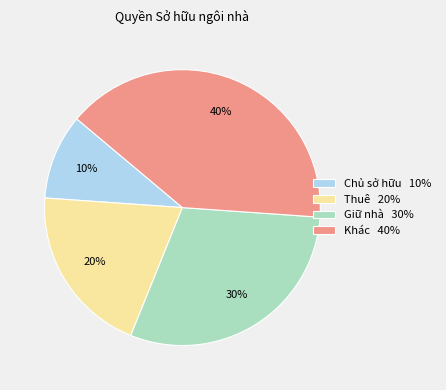

What percentage is the Thuê slice, to the nearest percent?

20%